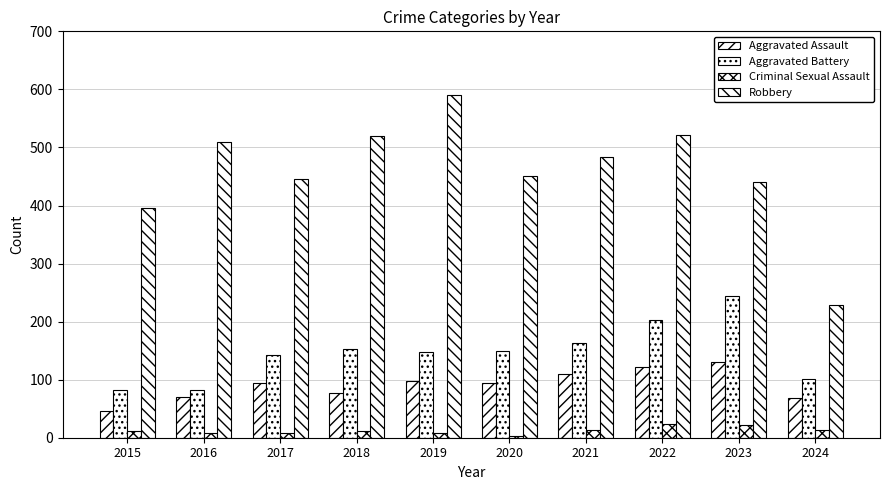

Which series has the largest range (max minus min)?

Robbery